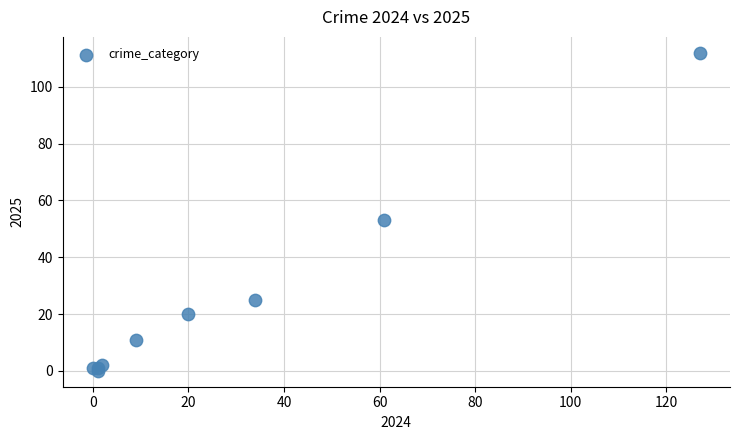

What Y value in the scatter plot is closest to 56?

53